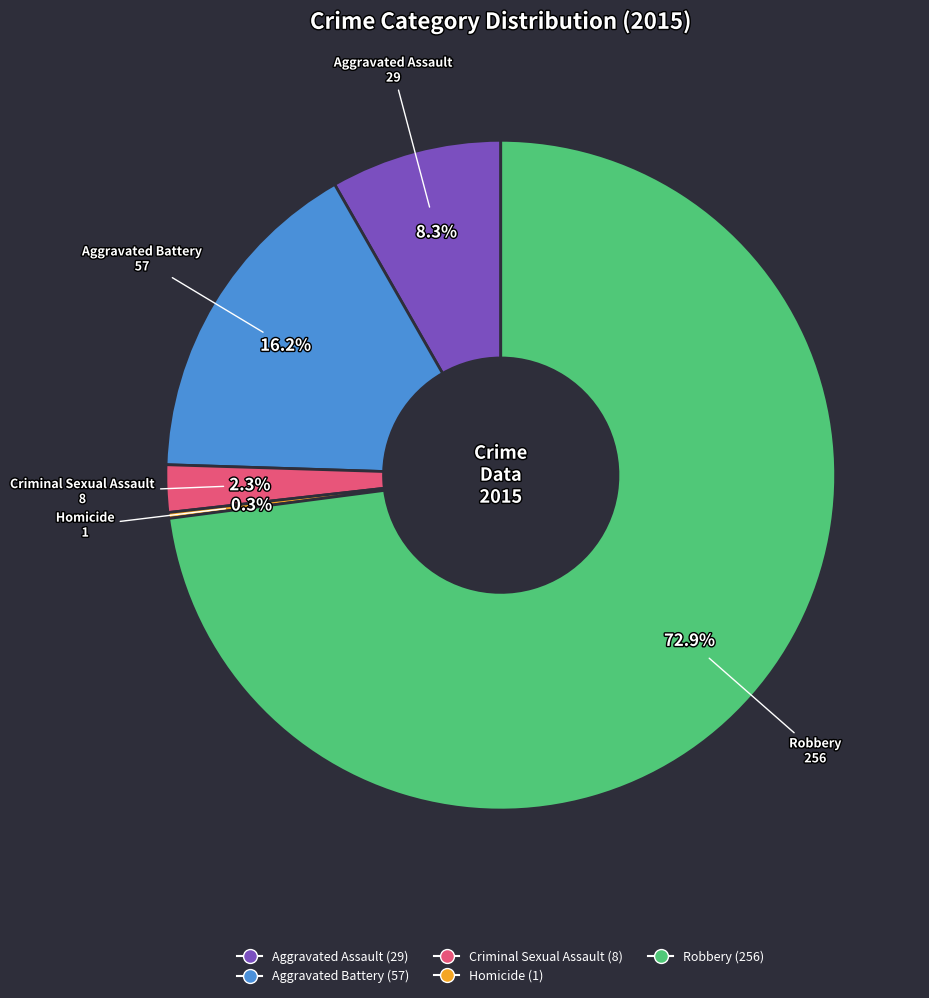

What percentage is the Aggravated Assault slice, to the nearest percent?

8%